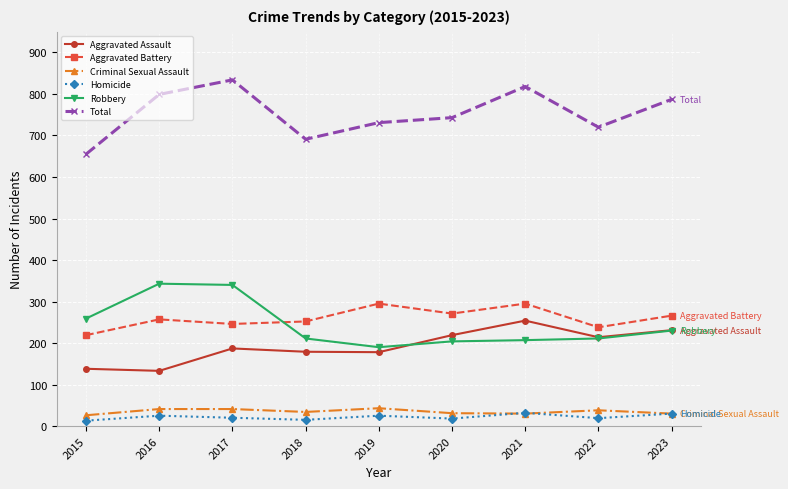

What is the value of the Total point at the 2nd from the left?

799